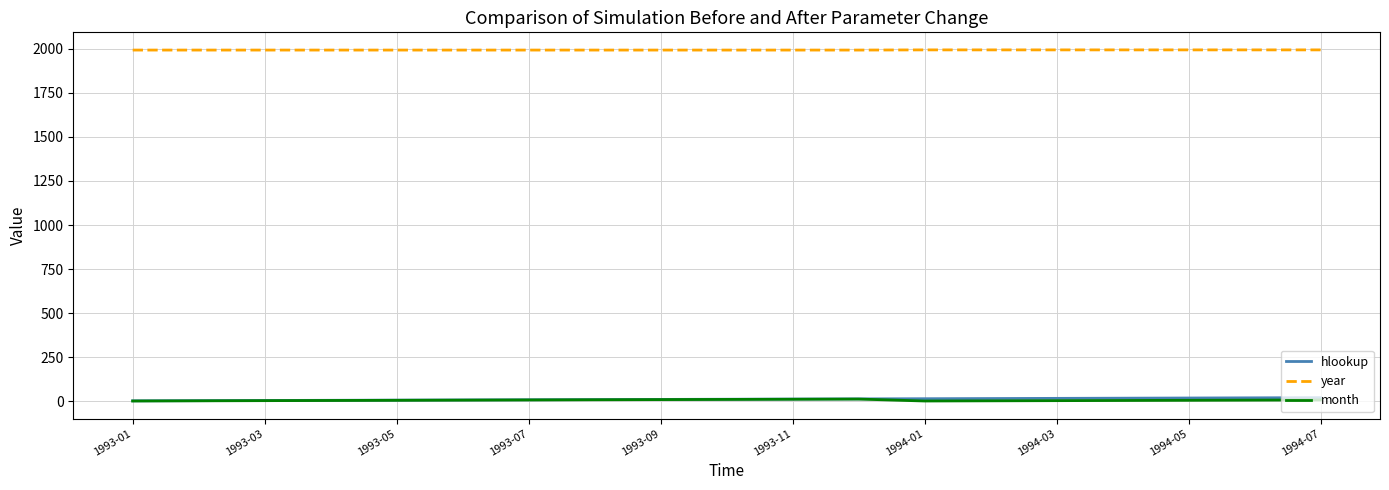

Which series has the largest total across all categories?

year